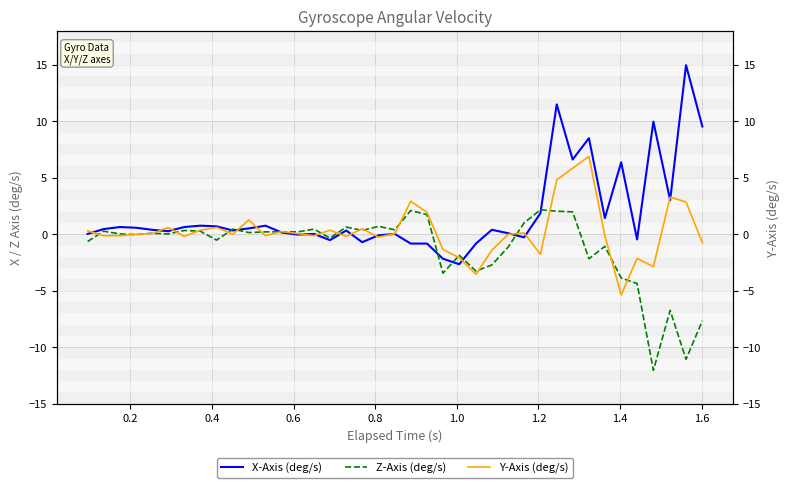

What is the lowest value of the Z-Axis (deg/s) series?

-12.0